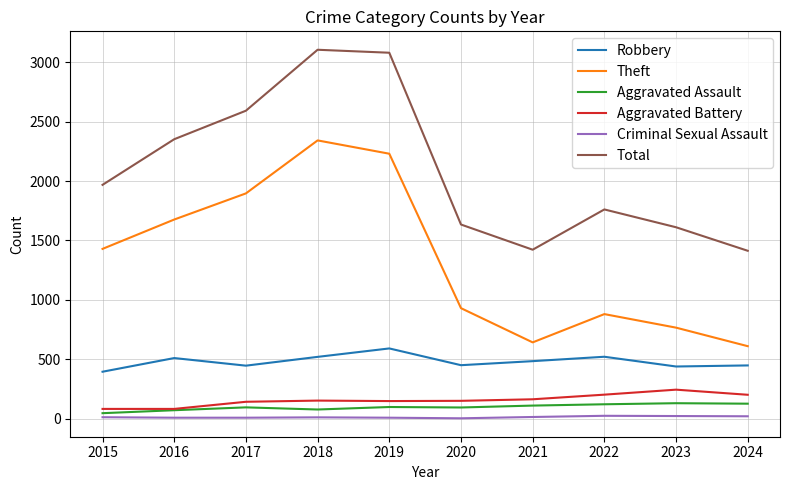

What is the greatest value displayed?

3105